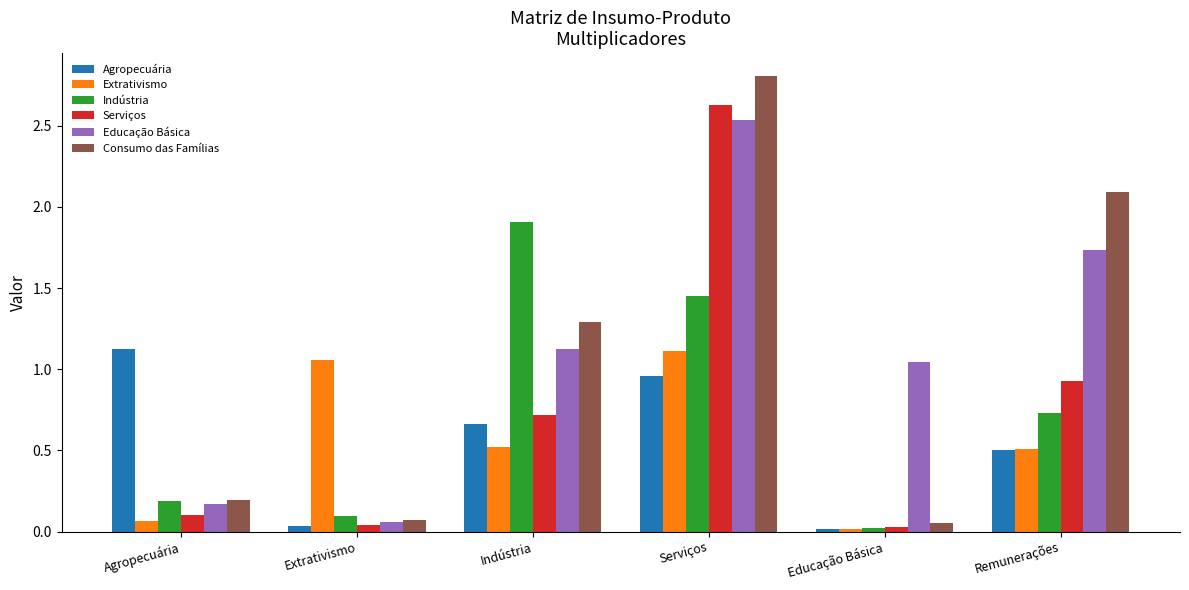

Between Agropecuária and Remunerações, which series saw the biggest shift?

Consumo das Famílias